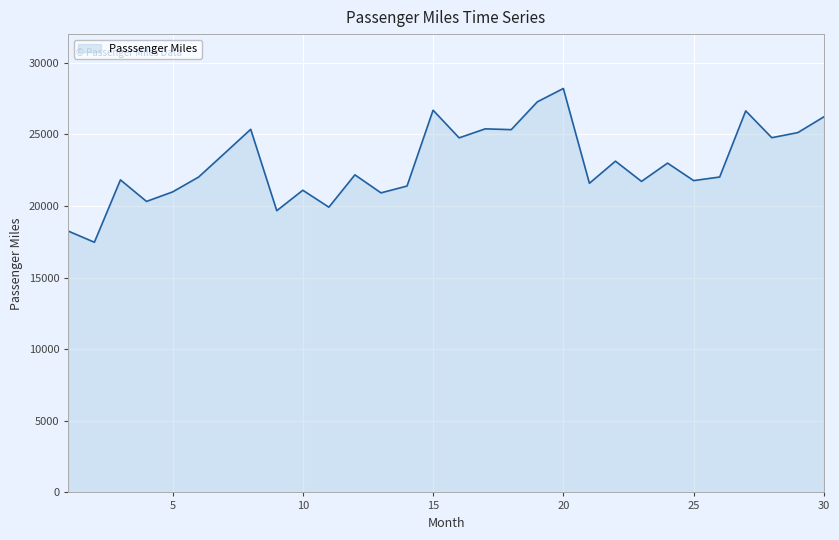

What is the minimum value shown in the chart?

17467